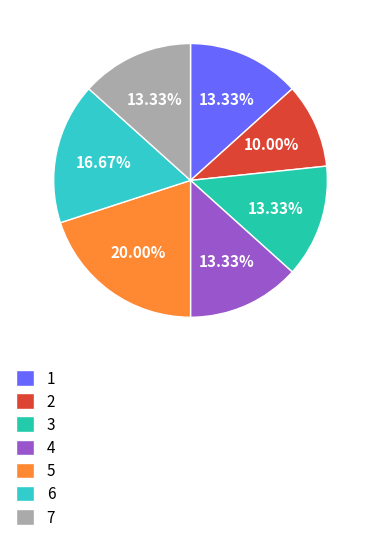

What is the smallest slice in the pie chart?

2